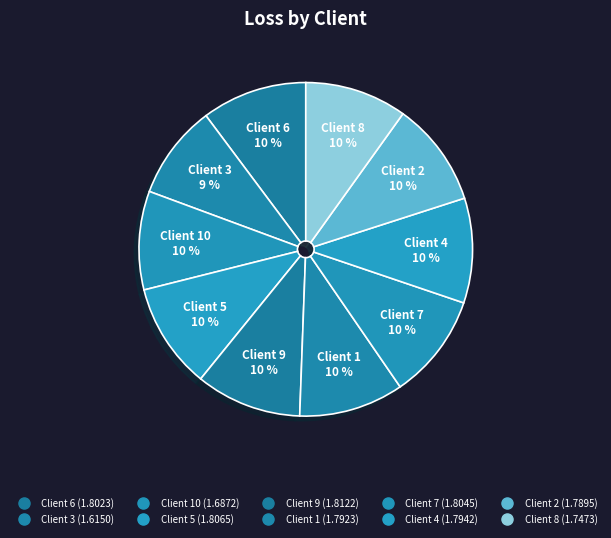

Rank the categories by value from lowest to highest.

3, 10, 8, 2, 1, 4, 6, 7, 5, 9